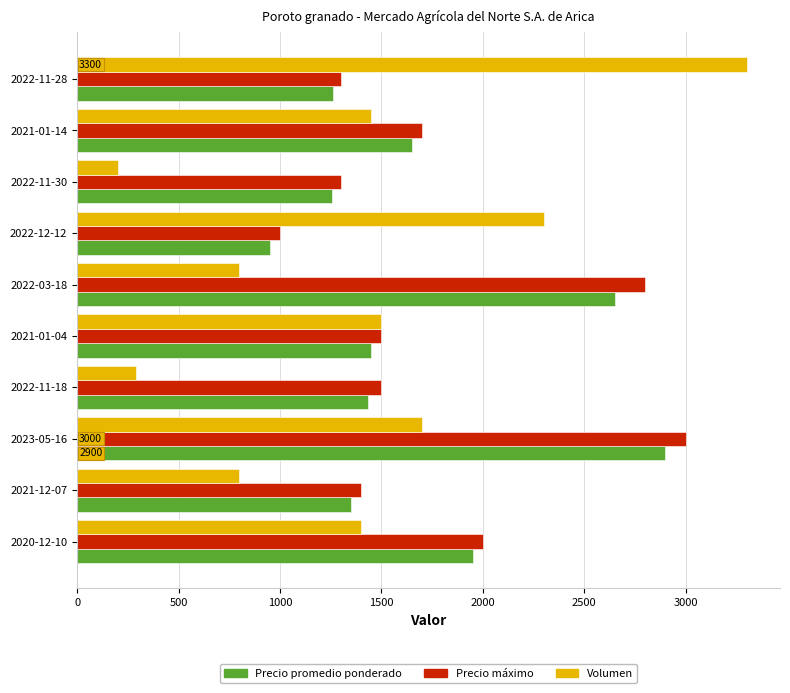

What is the smallest value displayed?

200